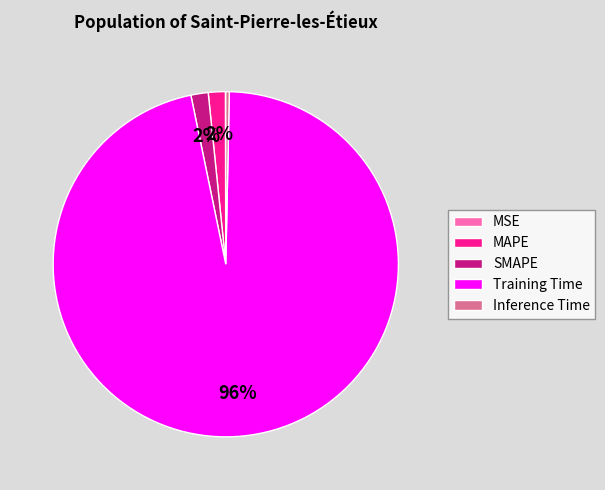

Is there a majority slice in this chart?

Yes